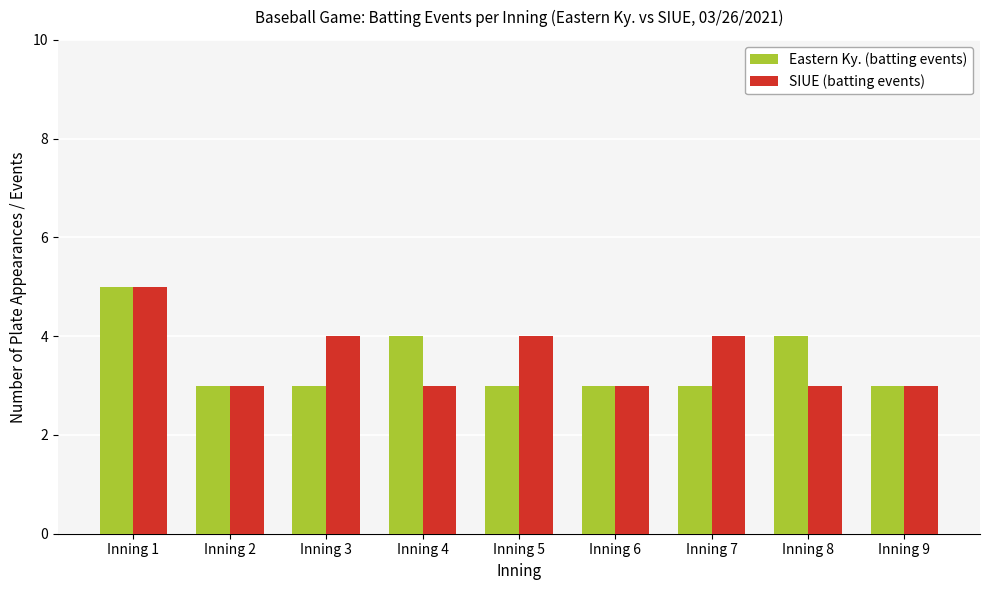

What is the value of the SIUE (batting events) bar at the 8th from the left?

3